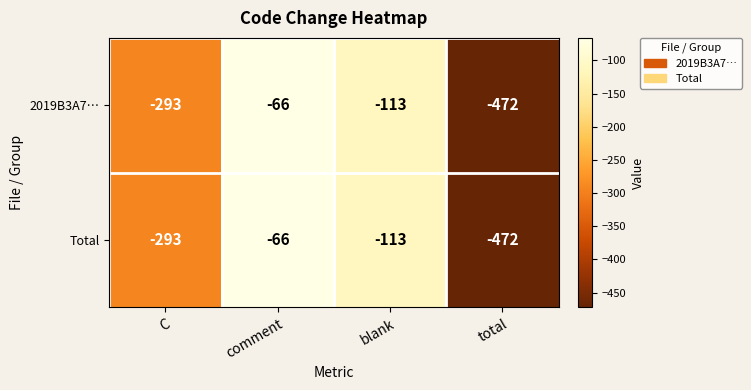

True or false: Total has a value of -101 at comment.

False